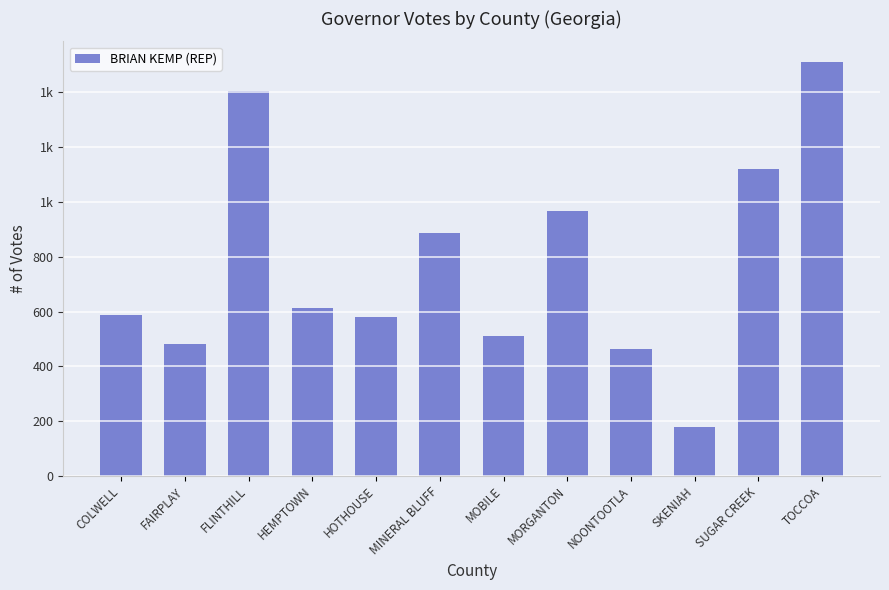

At which label does the data first exceed 614?

FLINTHILL